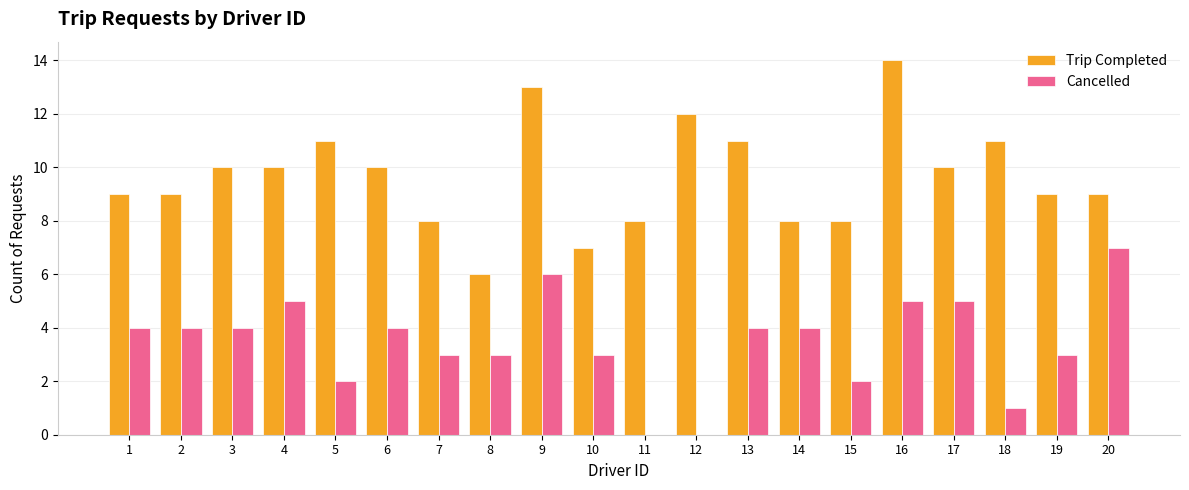

True or false: Cancelled has a value of 3 at 8.

True